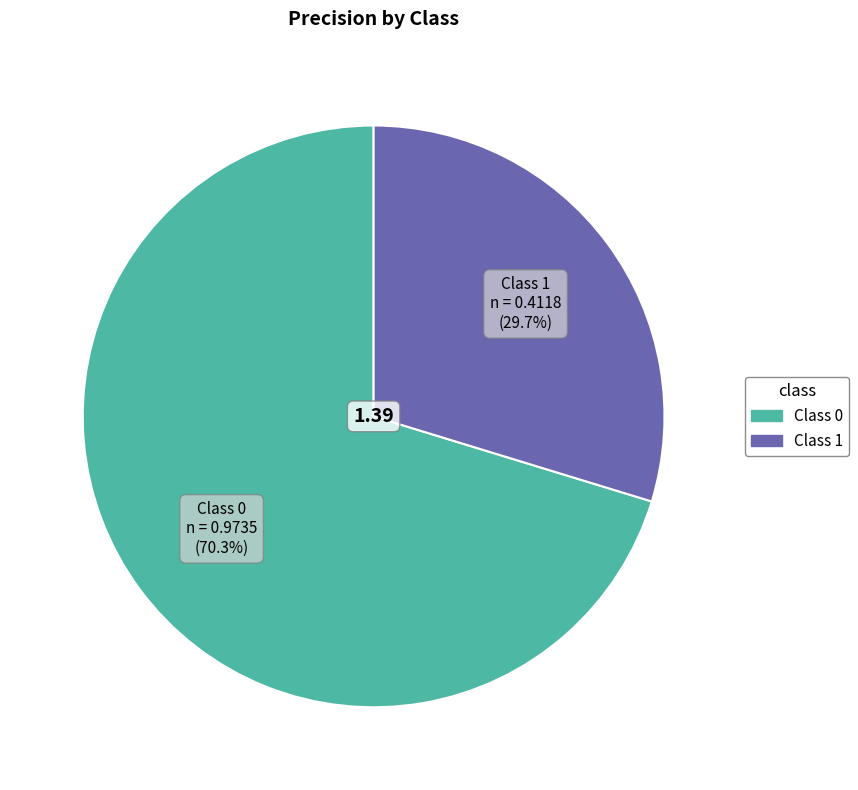

Count the number of slices in the pie.

2